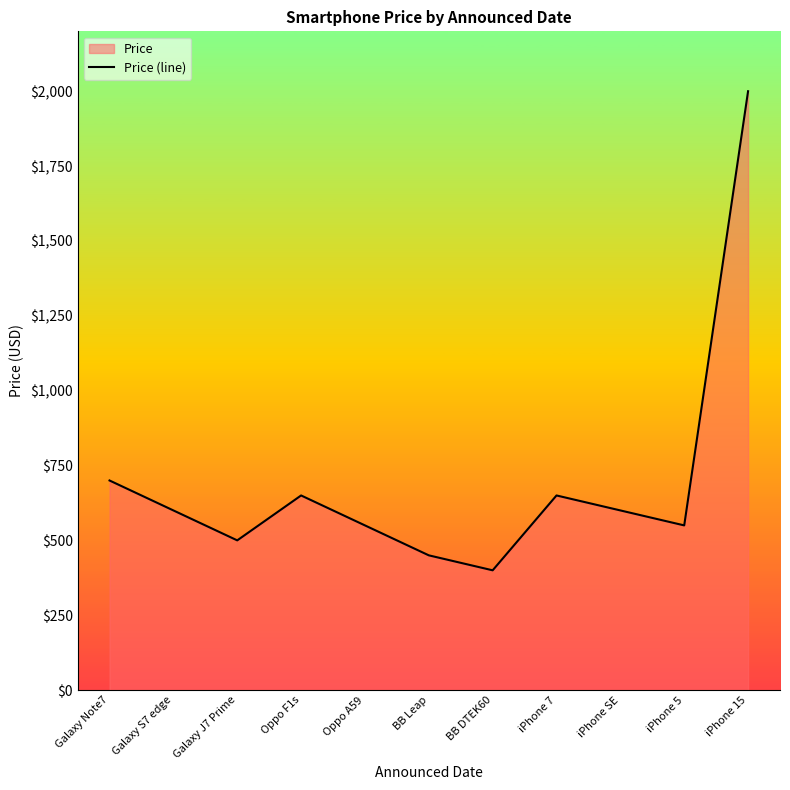

True or false: there are more than 1 points higher than both neighbors.

True